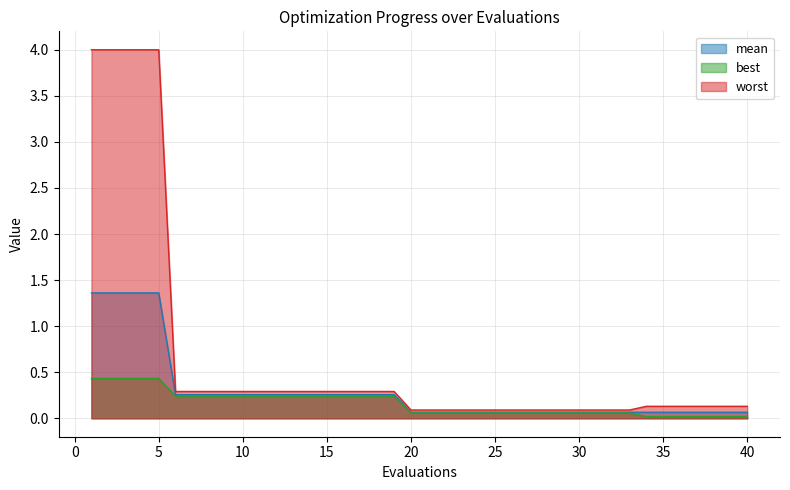

True or false: best and mean cross at least once.

False